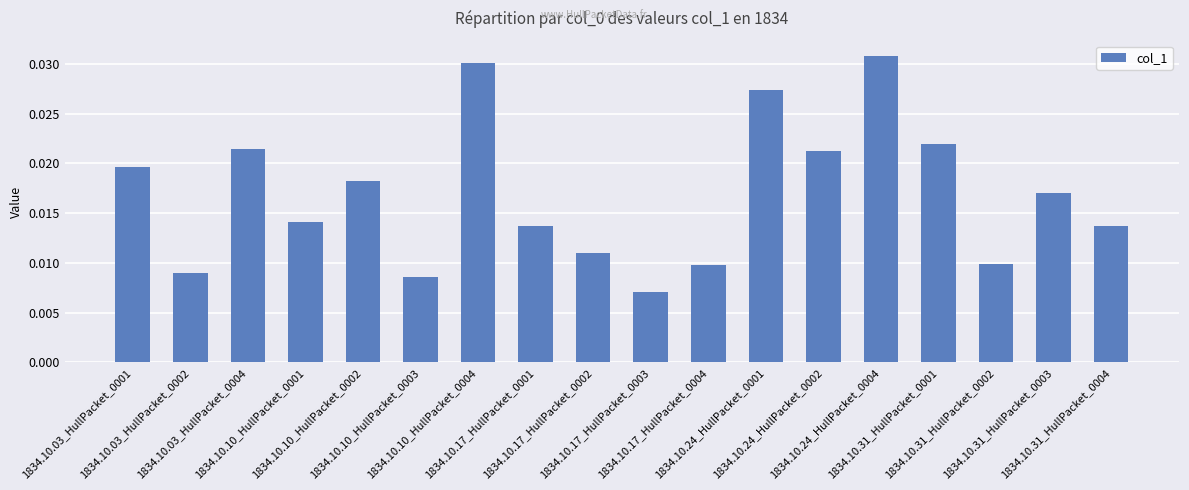

The value at 1834.10.03_HullPacket_0004 is 0.0. True or false?

True